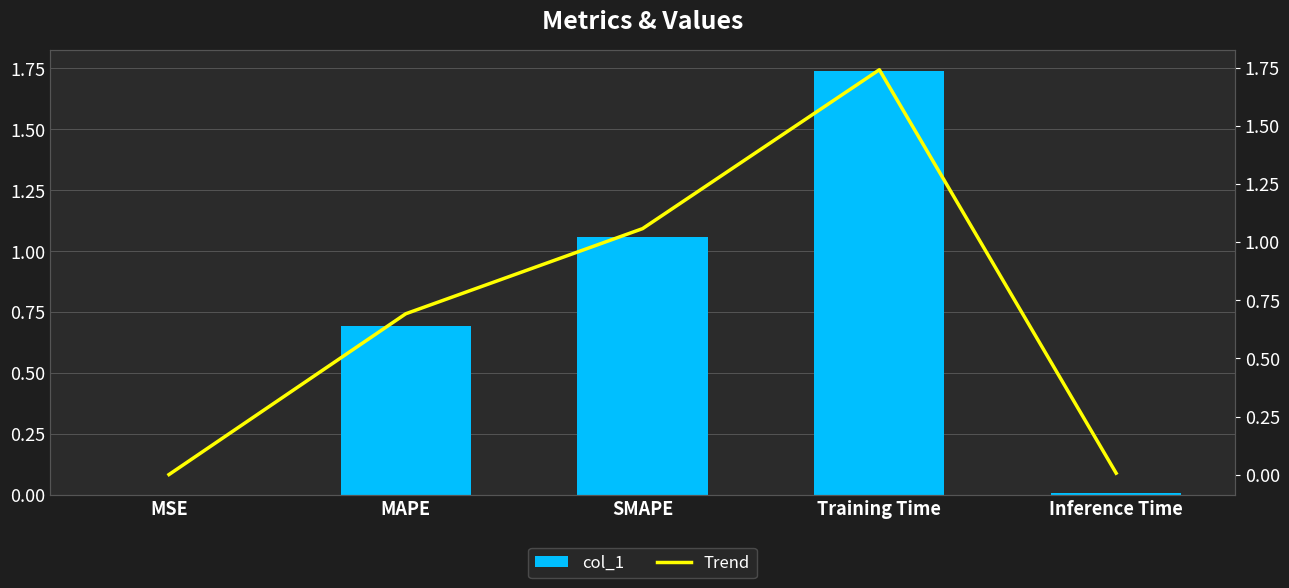

Which label corresponds to the largest value in the chart?

Training Time